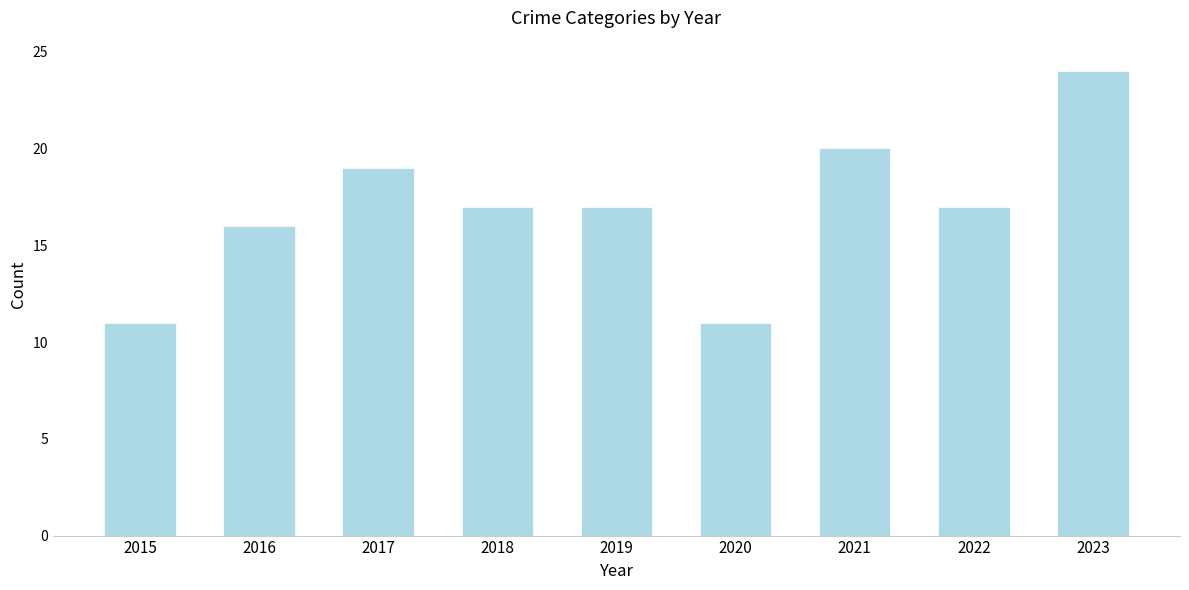

Does the chart contain stacked bars?

No